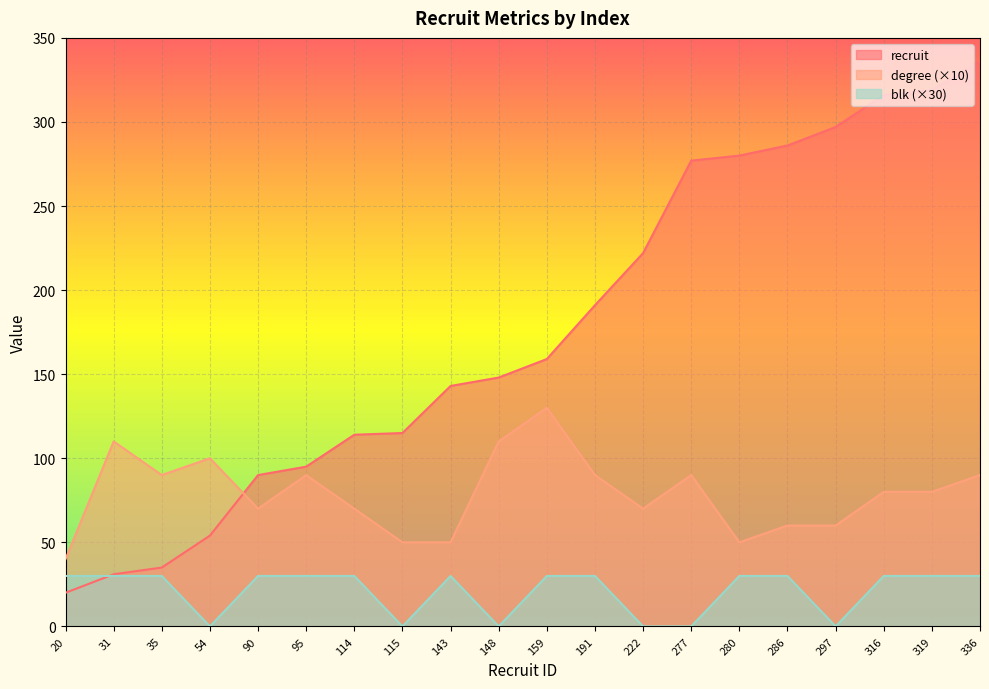

What is the value of the degree point at the 17th from the left?

60